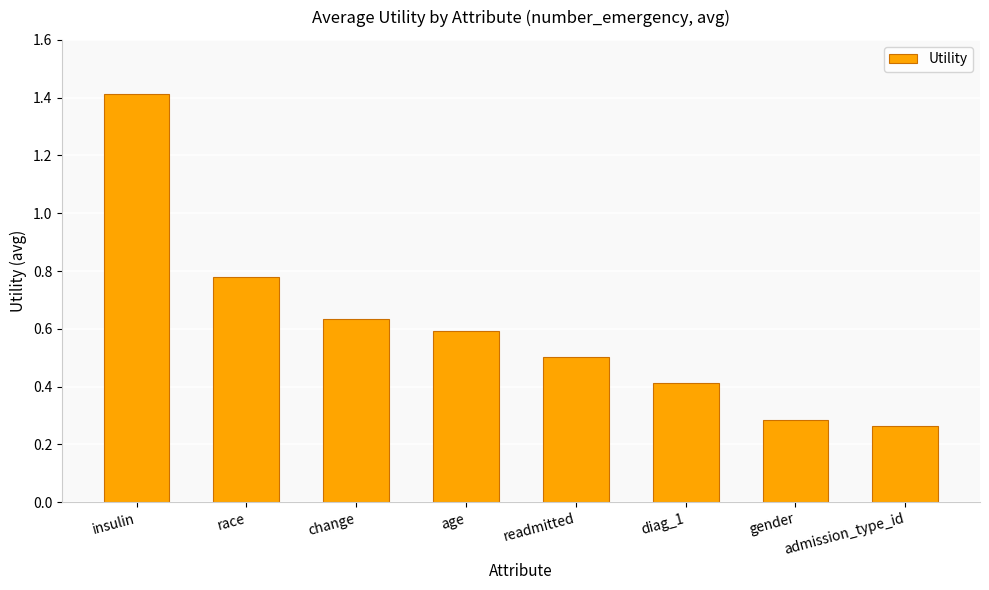

How many categories are shown in the chart?

8